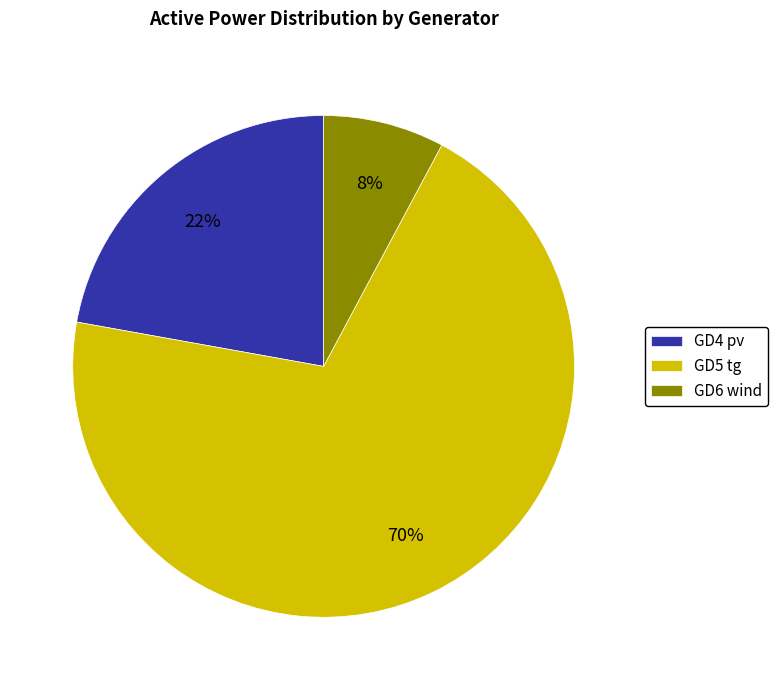

Is the sum of GD4 pv and GD6 wind greater than half?

No